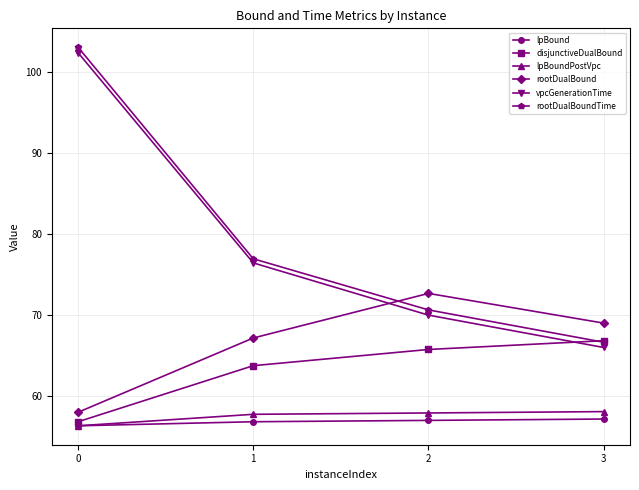

What is the value of the disjunctiveDualBound point at the 2nd from the left?

63.8